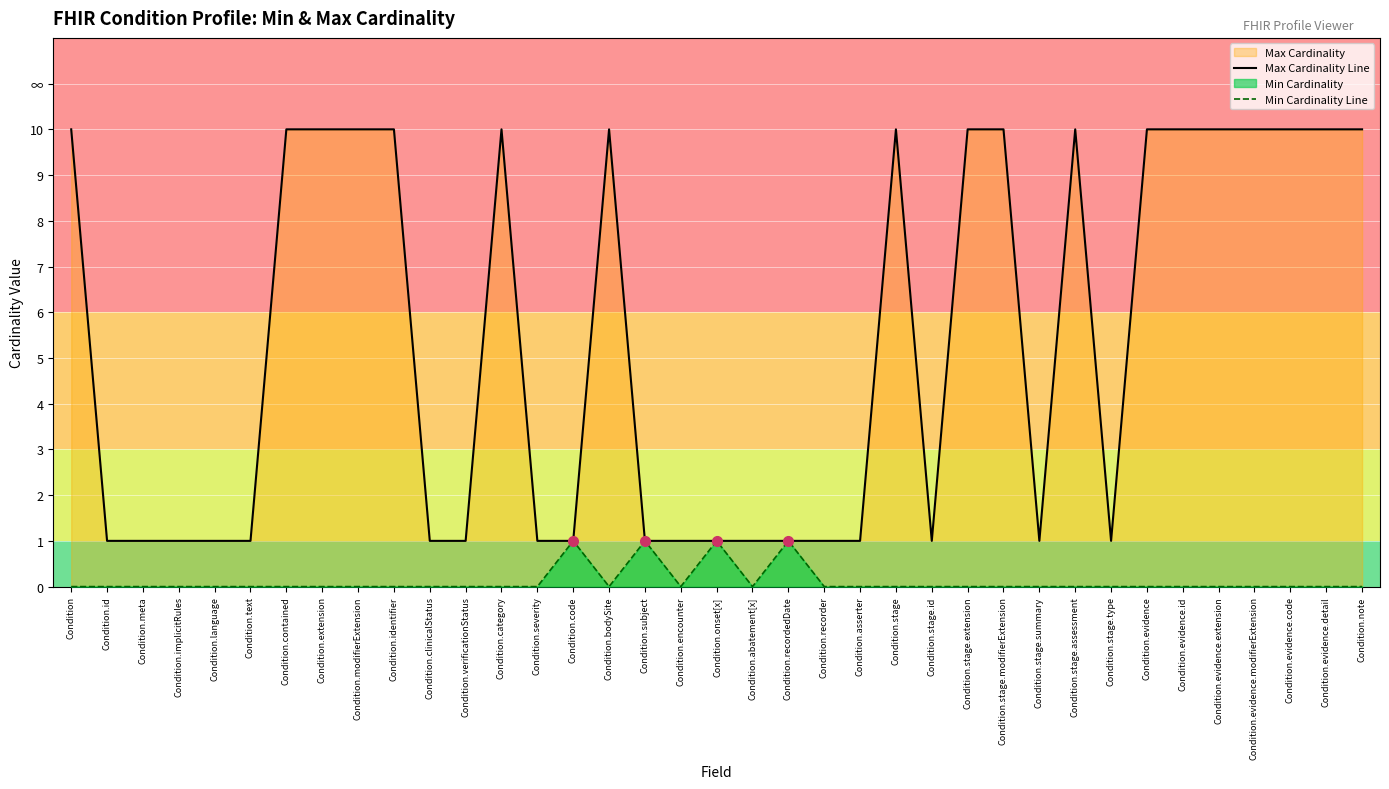

True or false: Max Cardinality Line and Min Cardinality Line cross at least once.

False